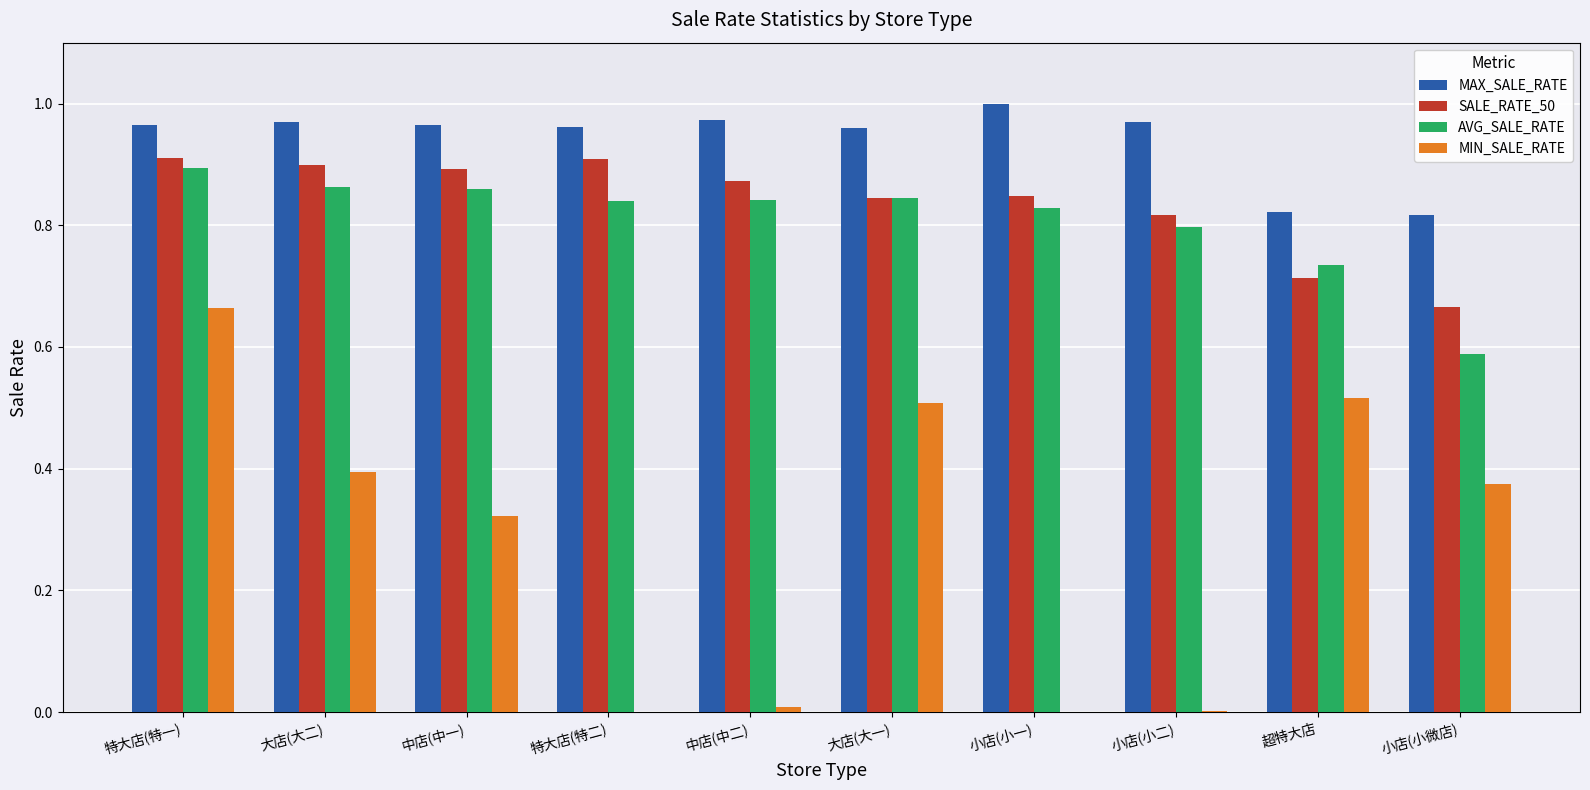

Is the value of MIN_SALE_RATE at 大店(大二) greater than the value of SALE_RATE_50 at 大店(大一)?

No